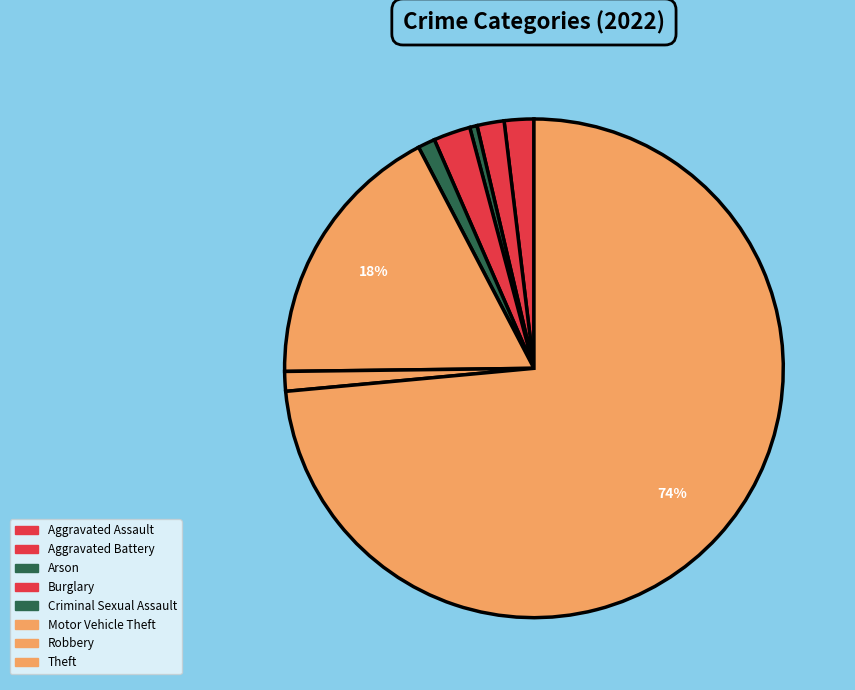

How many slices are in this pie chart?

8